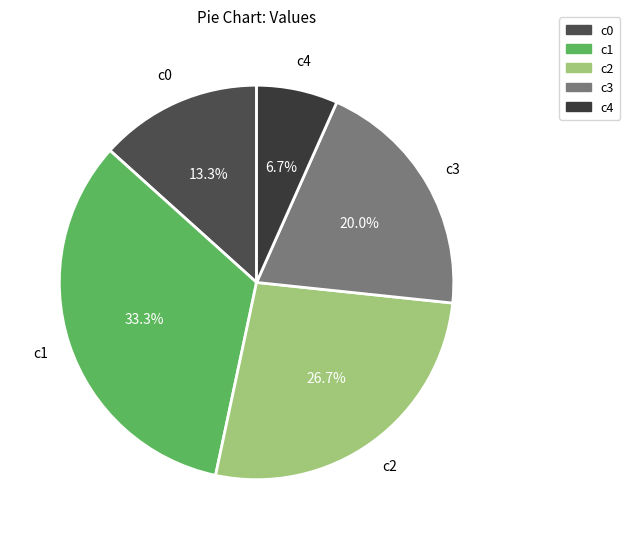

To the nearest percent, what is the average slice percentage?

20%